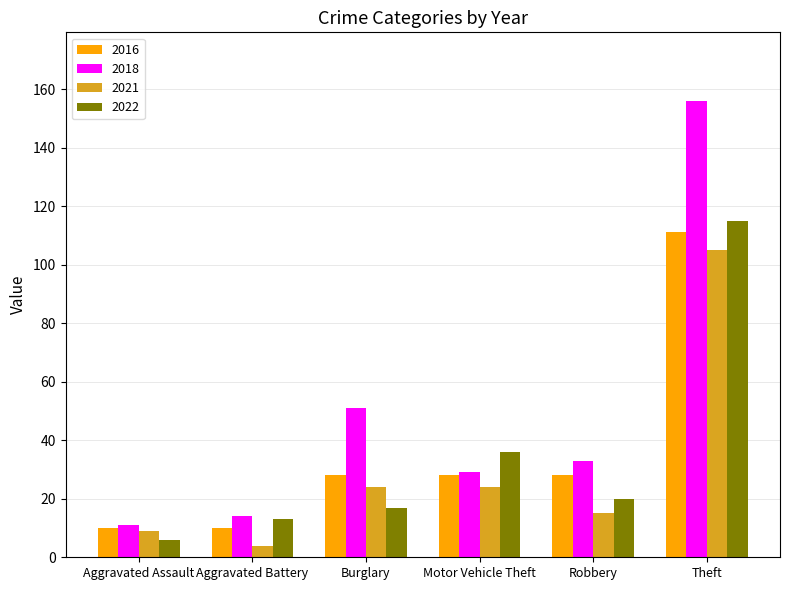

At which category is the sum across all series the highest?

Theft